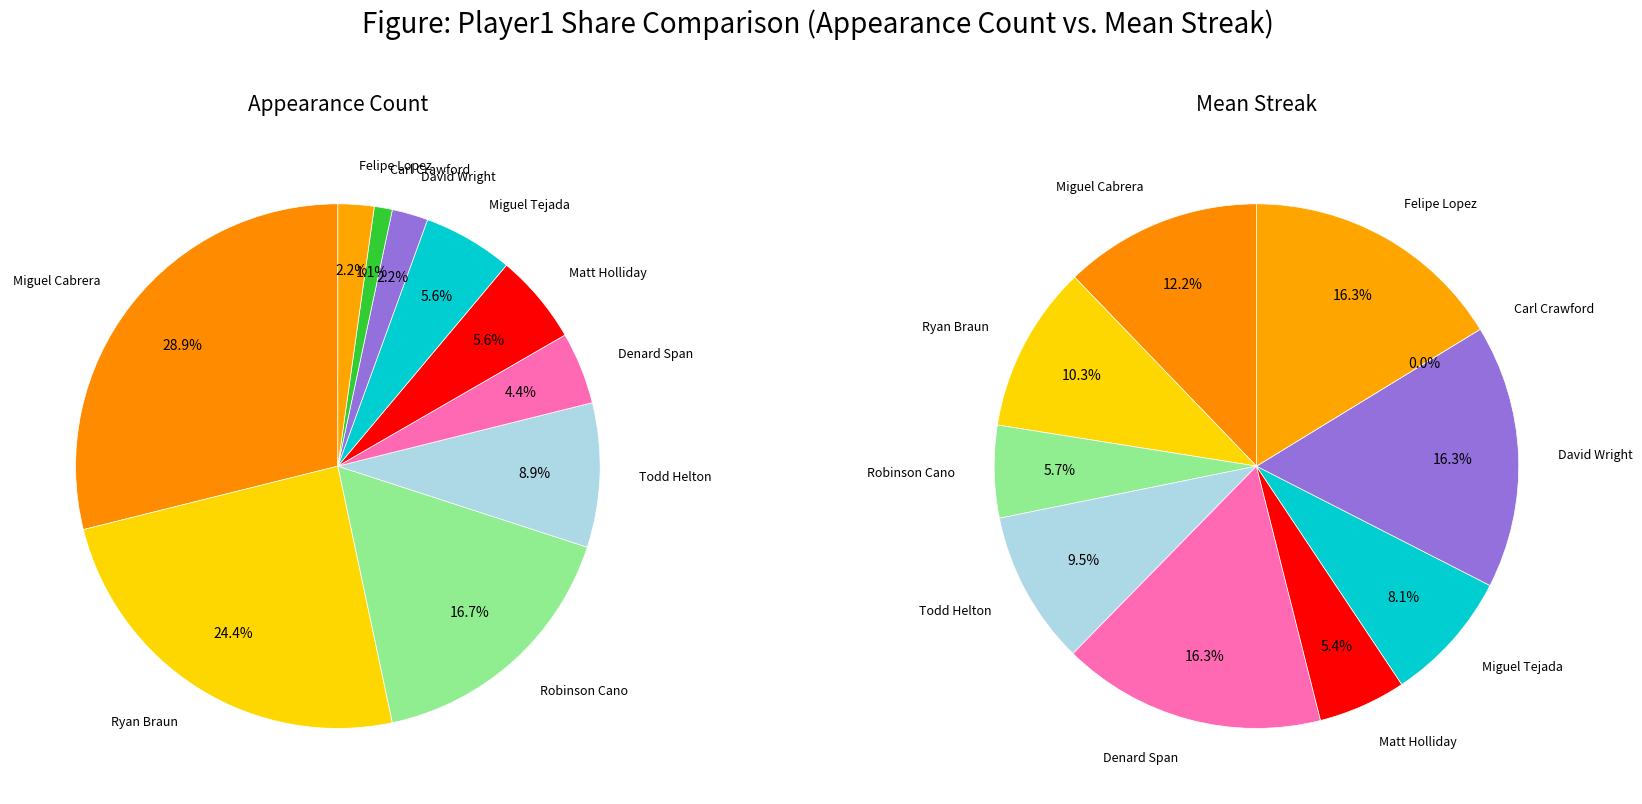

Which has a higher value, Matt Holliday or Ryan Braun?

Ryan Braun